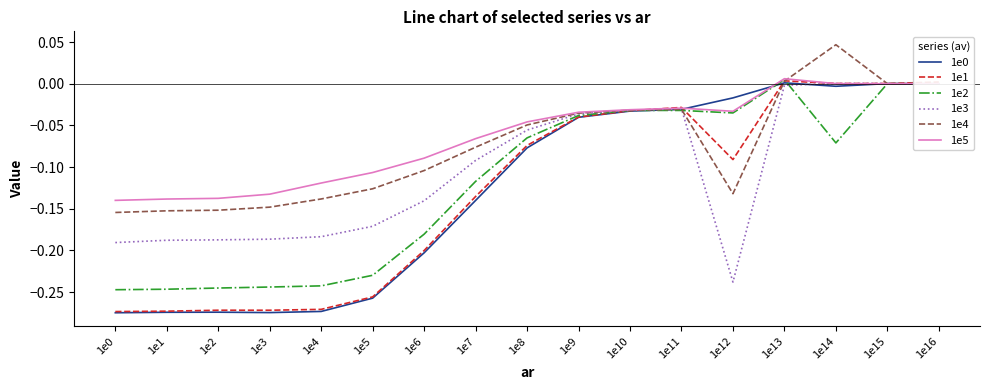

At which label does 1e3 reach its minimum?

1e12